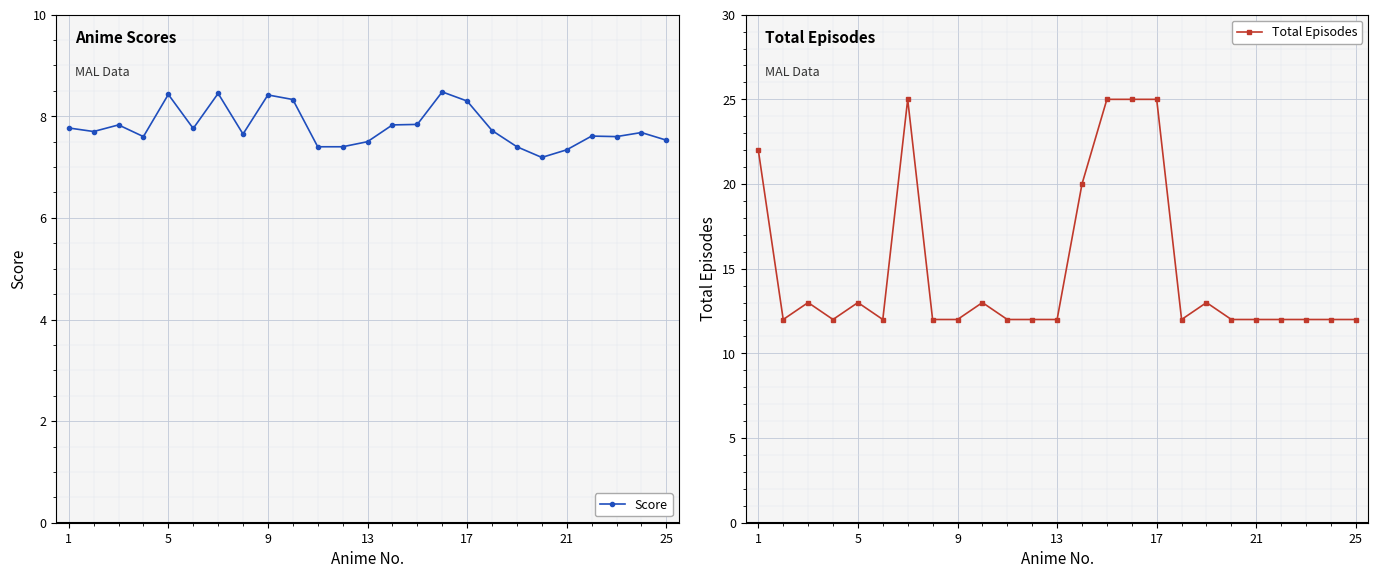

What is the average value of the Score series?

7.8